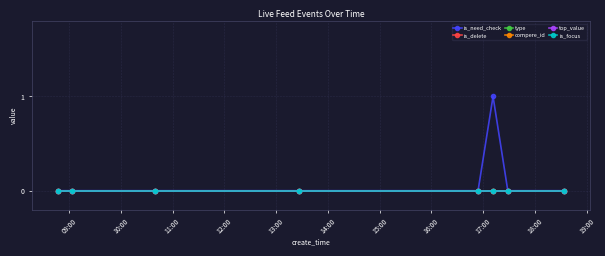

Does the chart have visible grid lines?

Yes